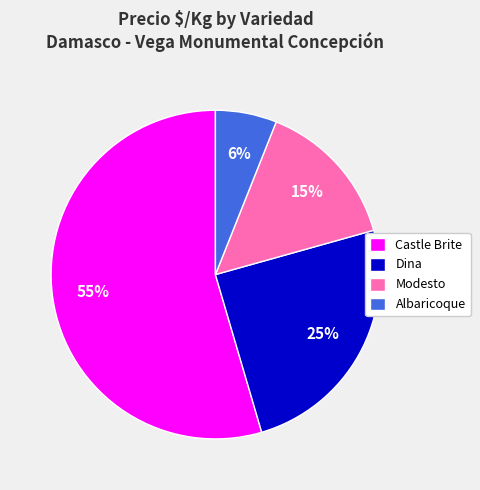

The Castle Brite slice represents 23% of the pie. True or false?

False